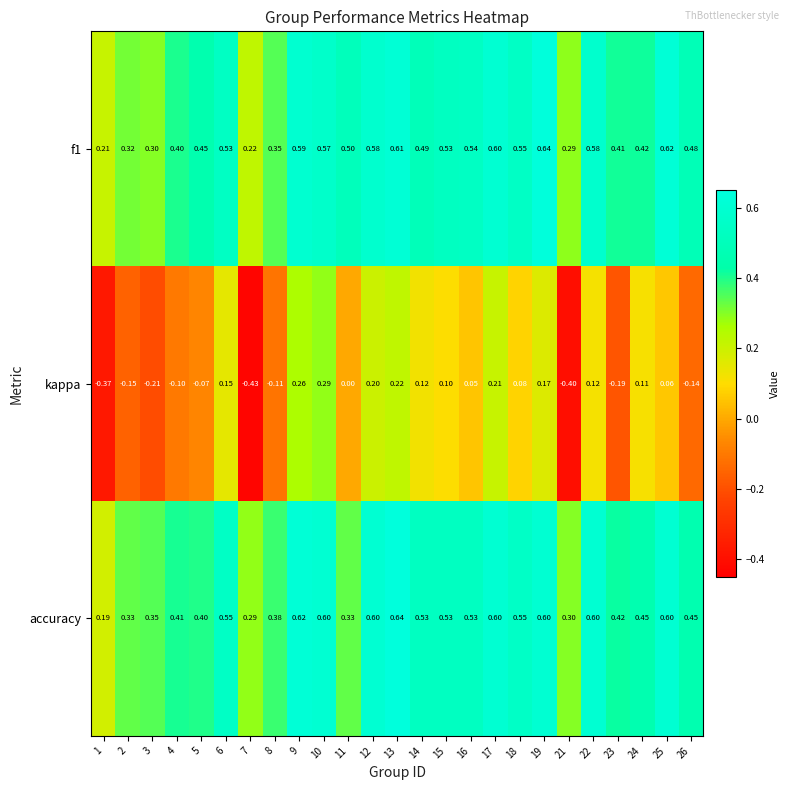

Which series has the widest spread of values?

kappa